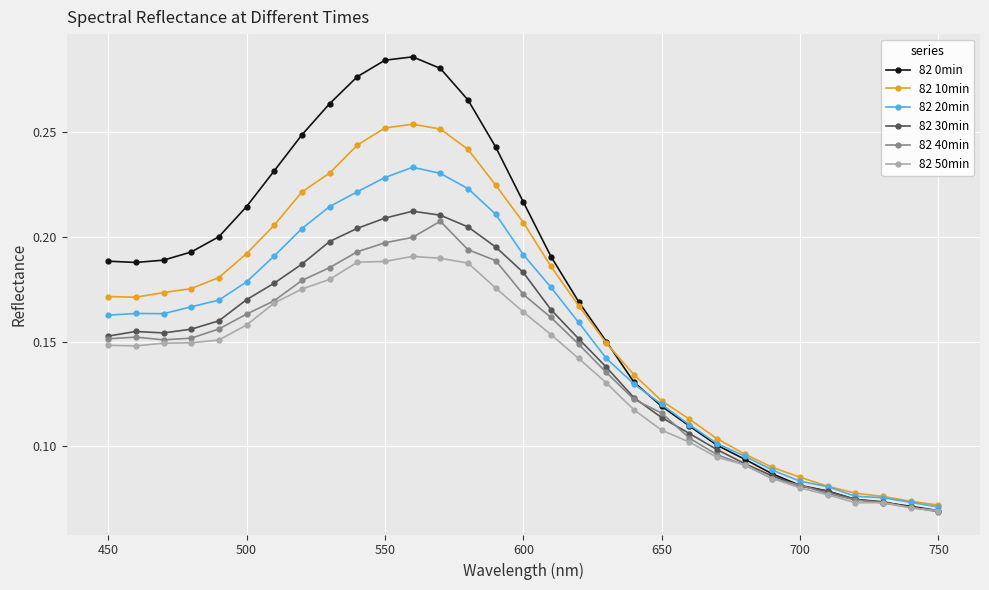

Count the 82 0min values in the range 0 to 1.

31